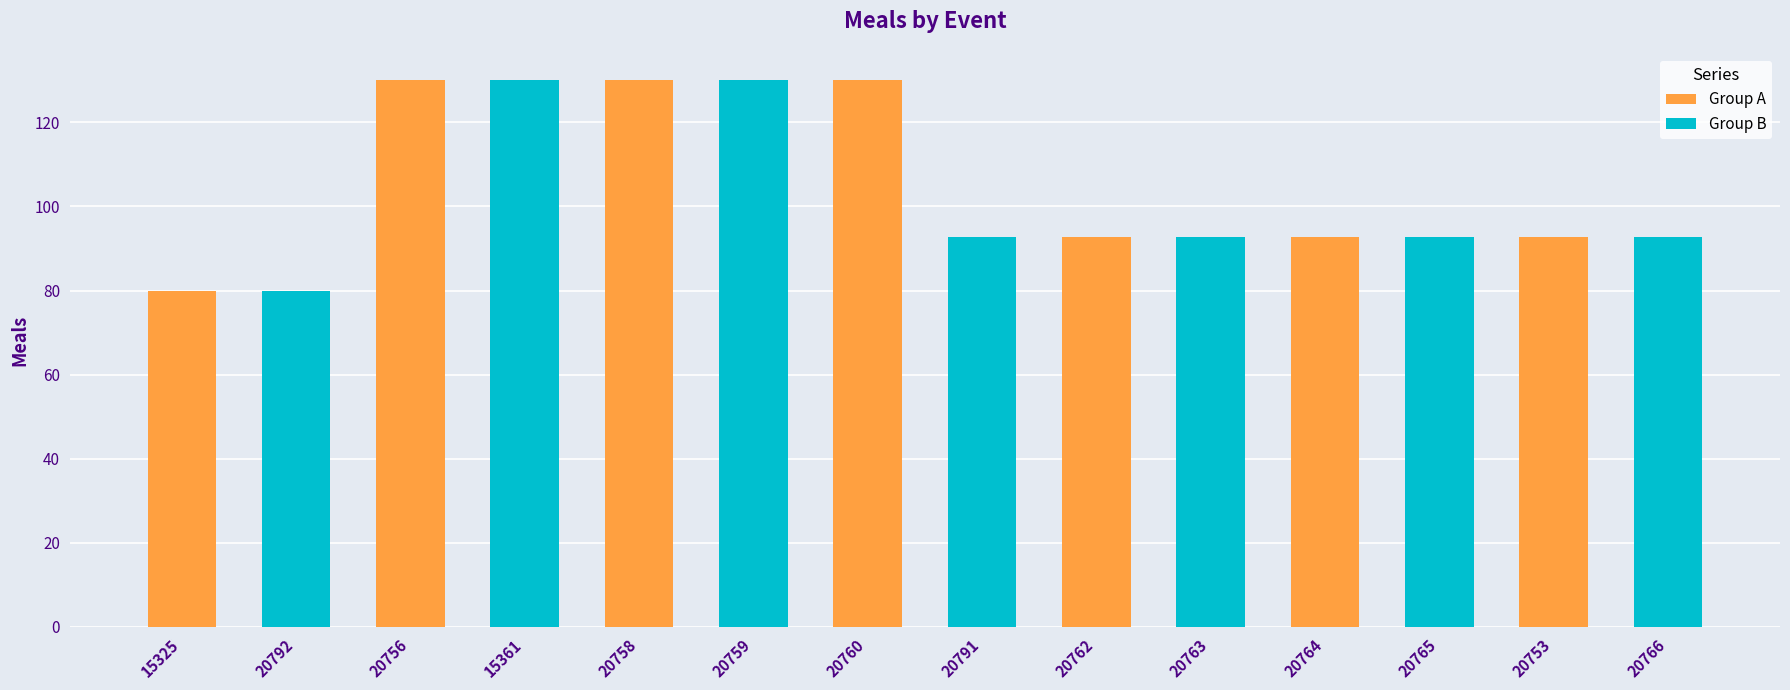

Read the value at 20792.

80.0